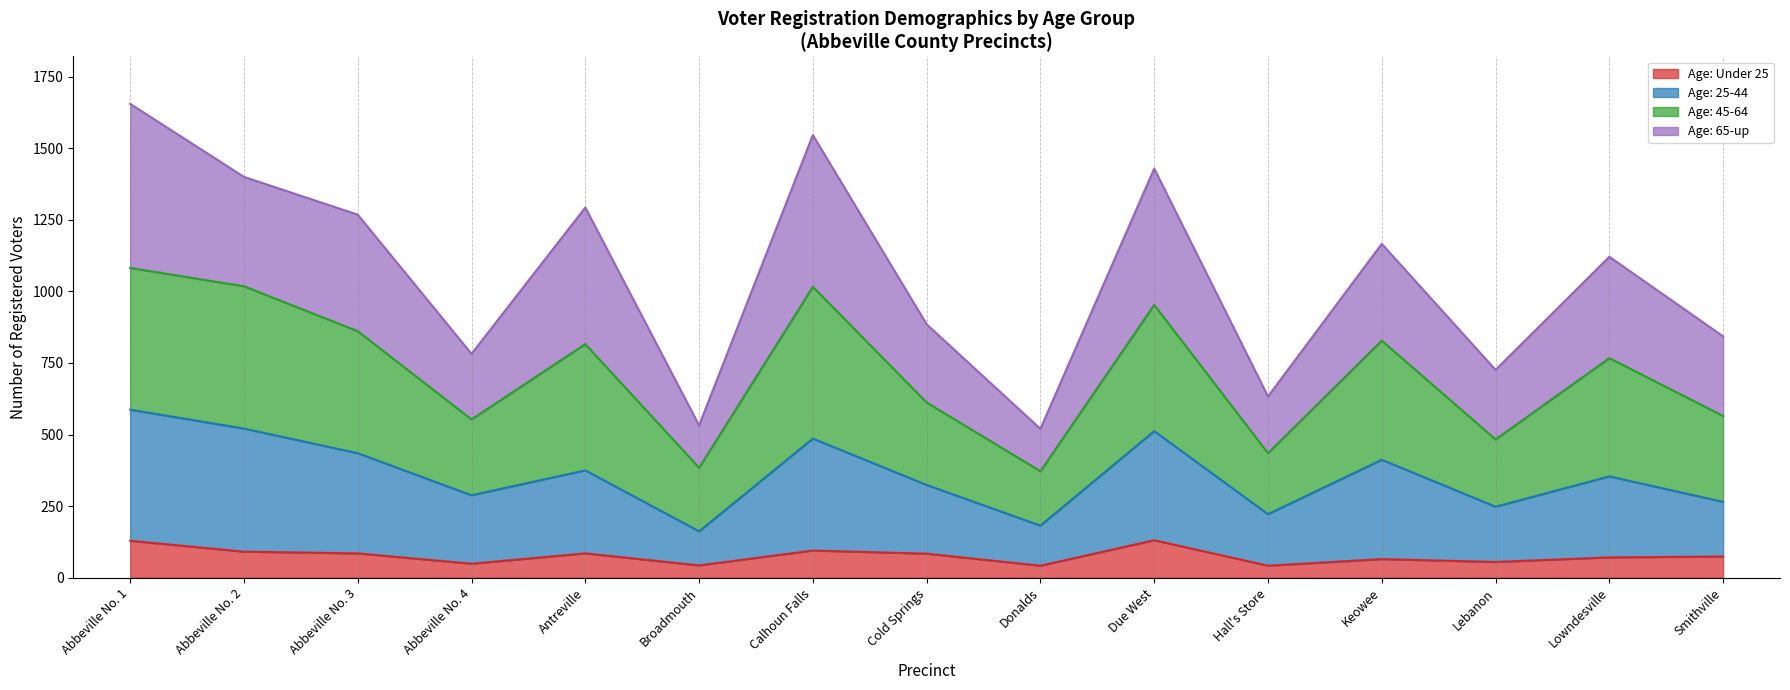

True or false: Age: 45-64 has a value of 861 at Abbeville No. 3.

True